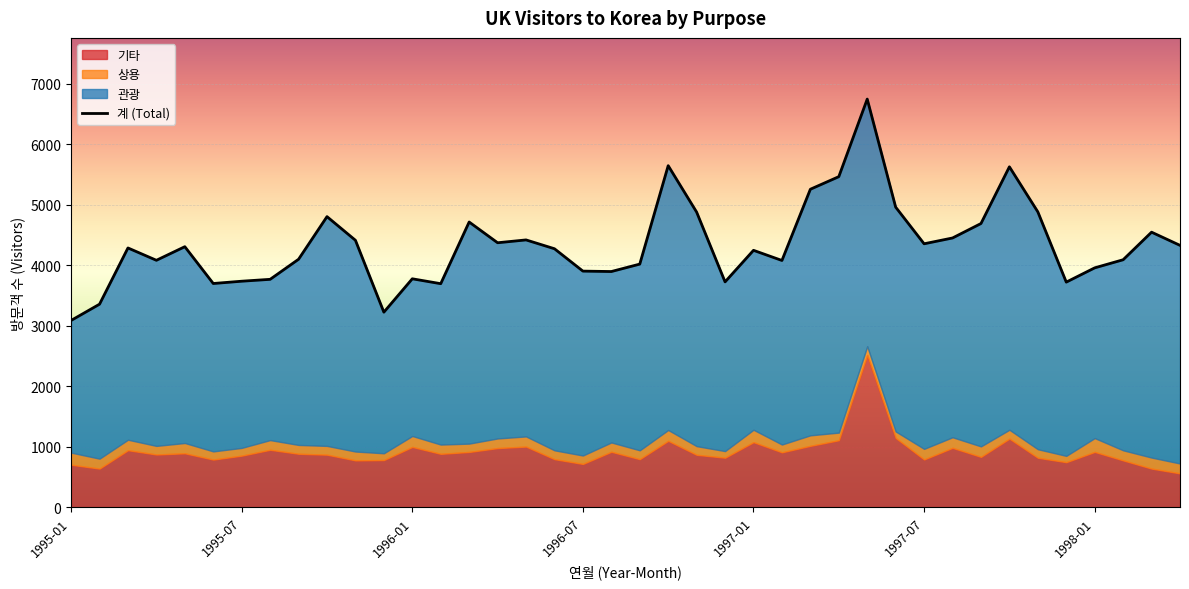

What is the maximum value shown in the chart?

6748